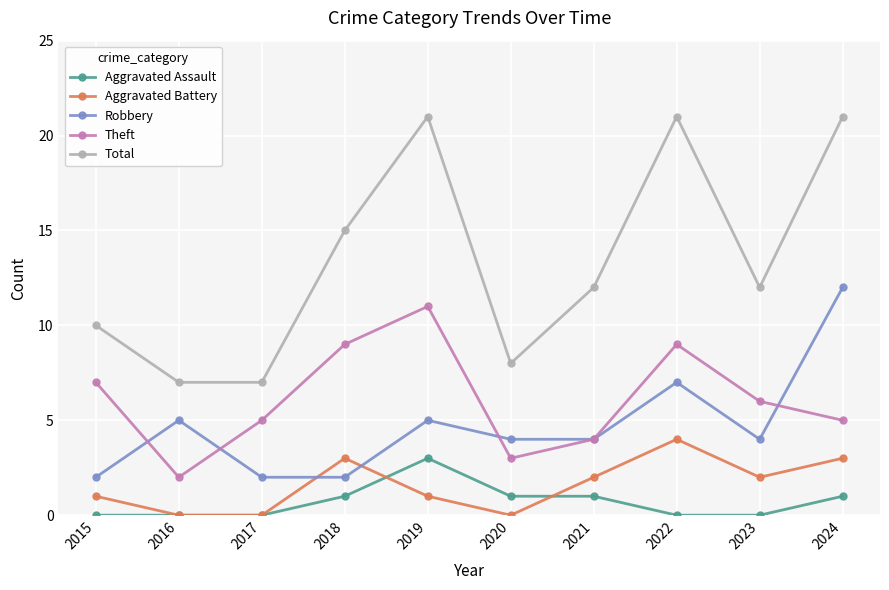

What is the maximum value shown in the chart?

21